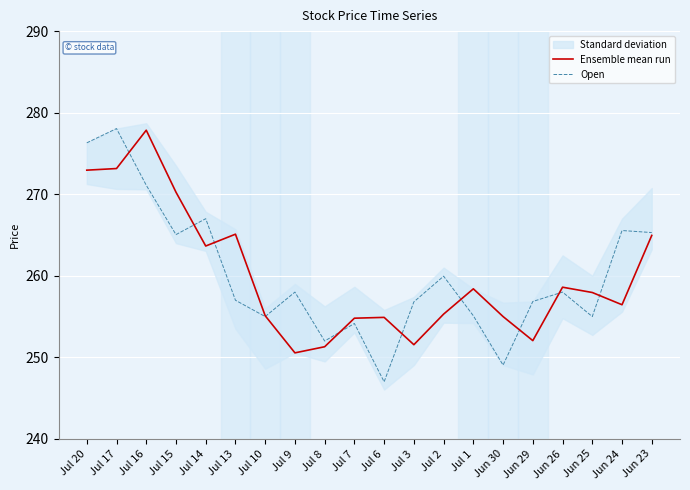

What is the difference between the maximum and minimum values in the Open series?

31.1